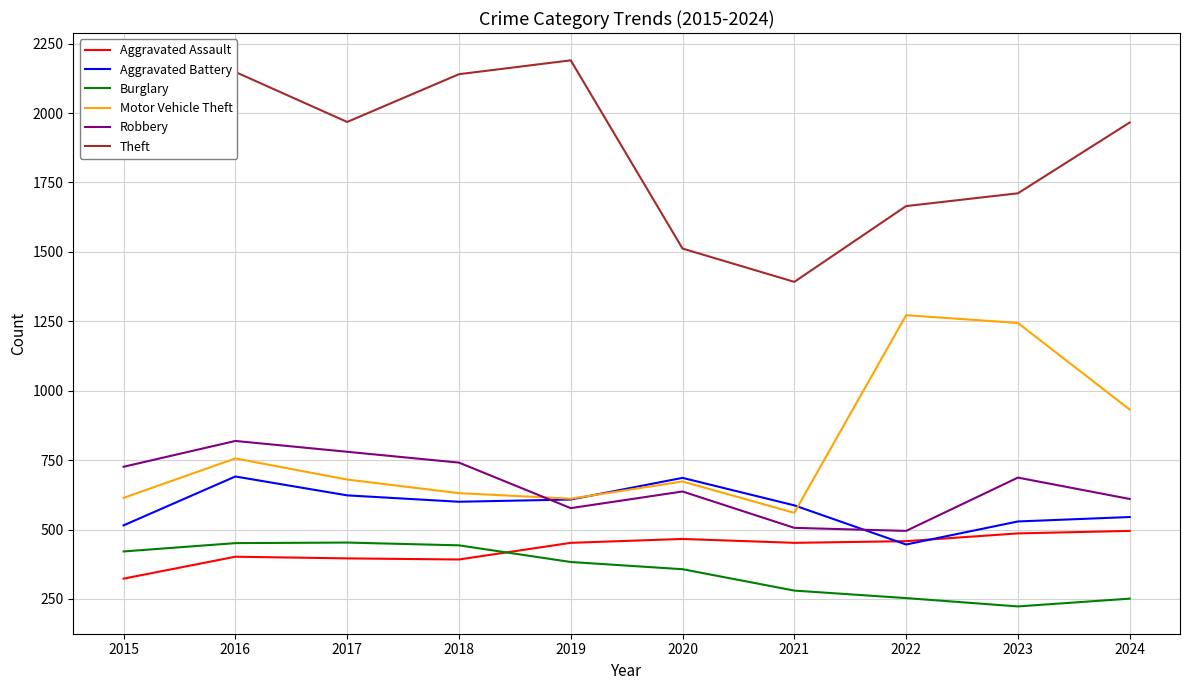

At which category is the sum across all series the highest?

2016